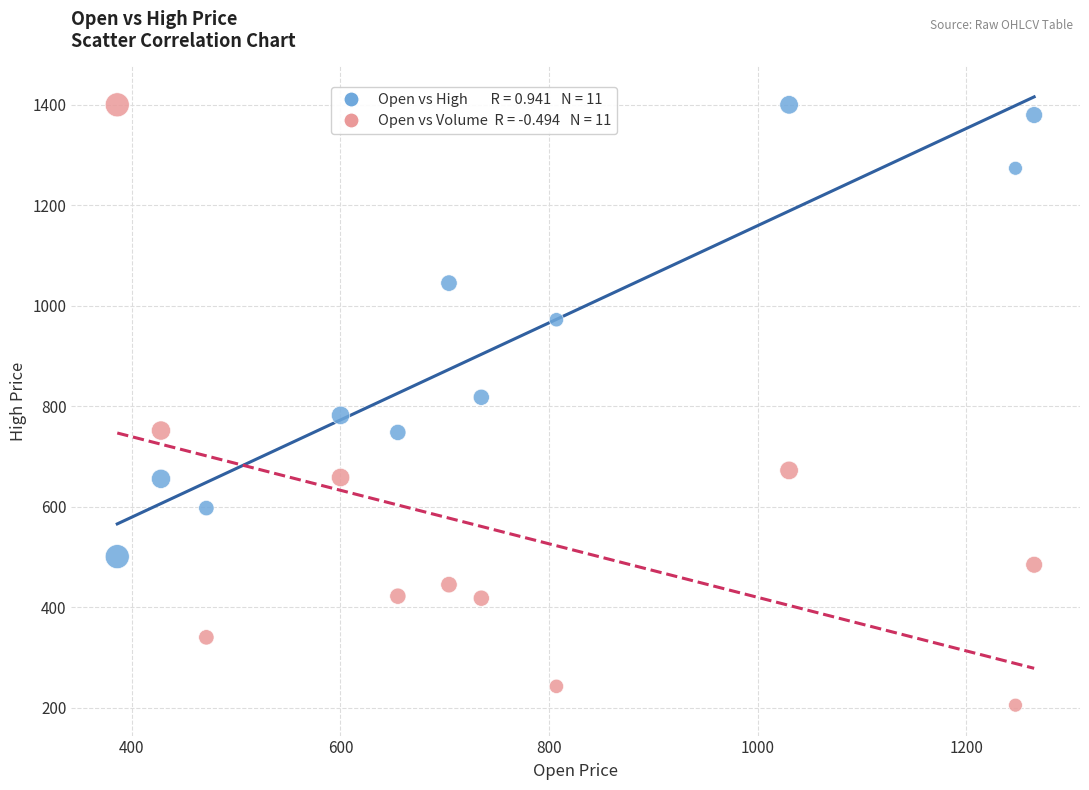

Across all data points, what is the range of X values (max minus min)?

878.9